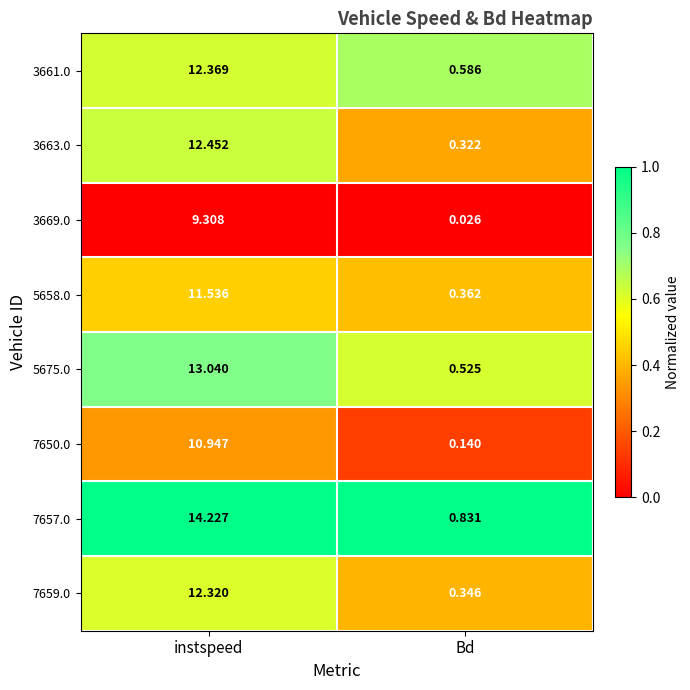

At which category is the sum across all series the highest?

instspeed